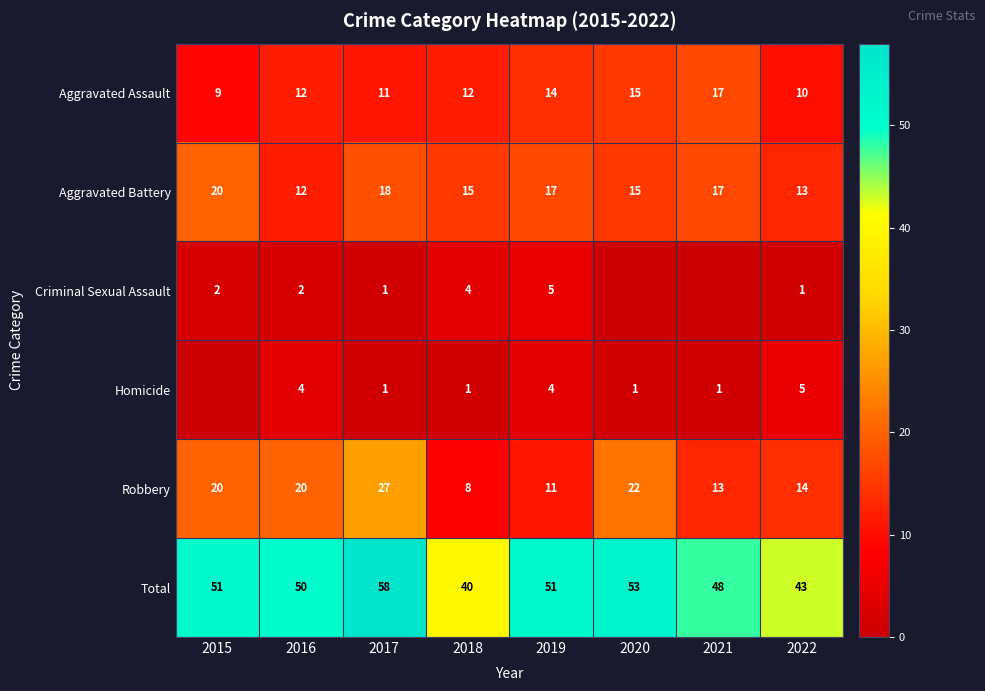

What is the minimum value for Robbery?

8